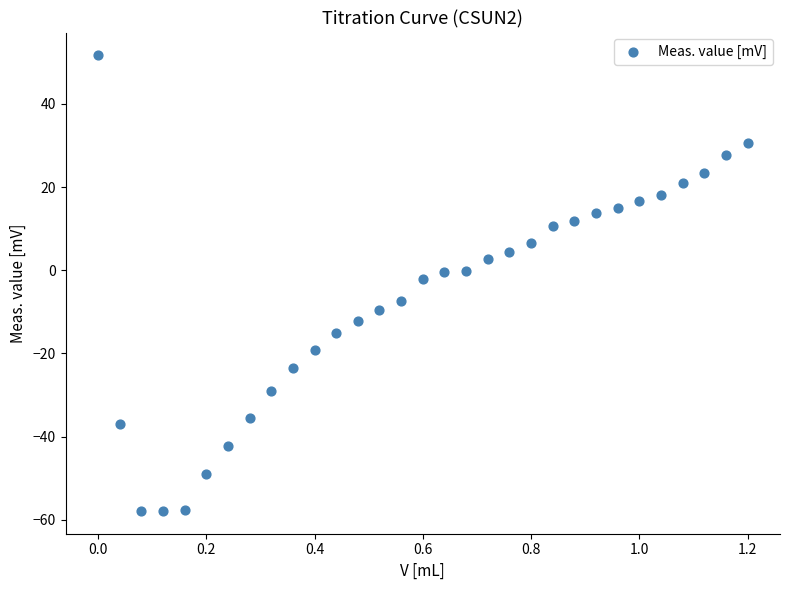

What is the range of X values (max minus min)?

1.2